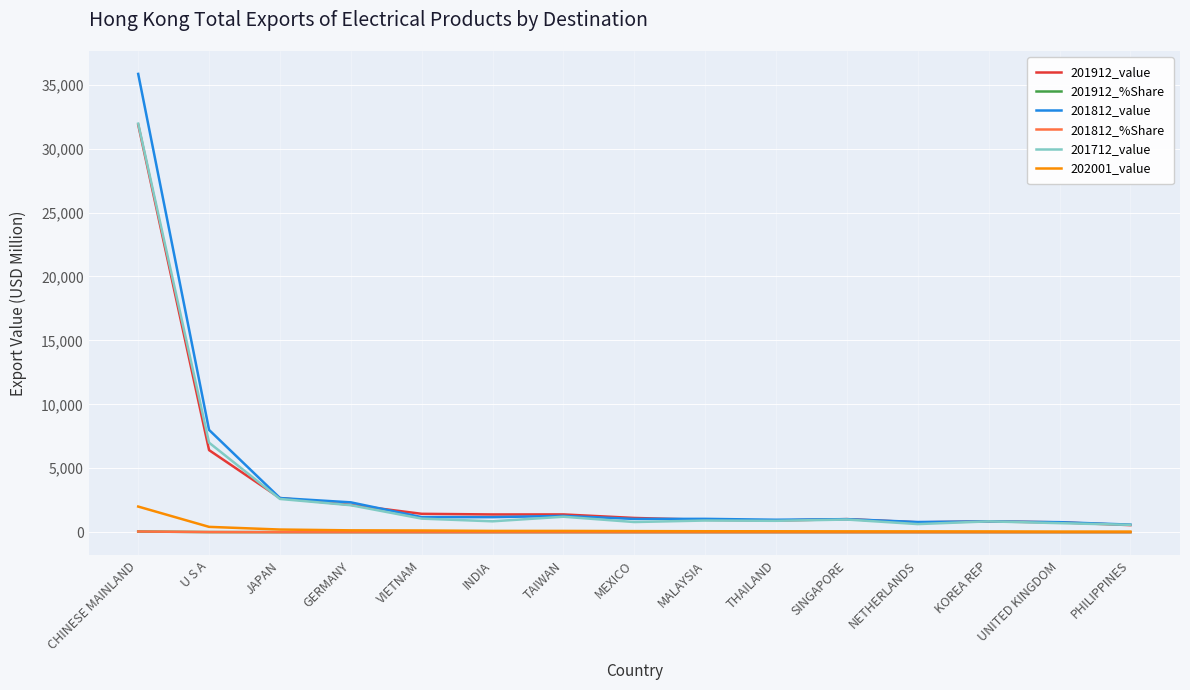

True or false: 201812_value has a value of 796.3 at NETHERLANDS.

True